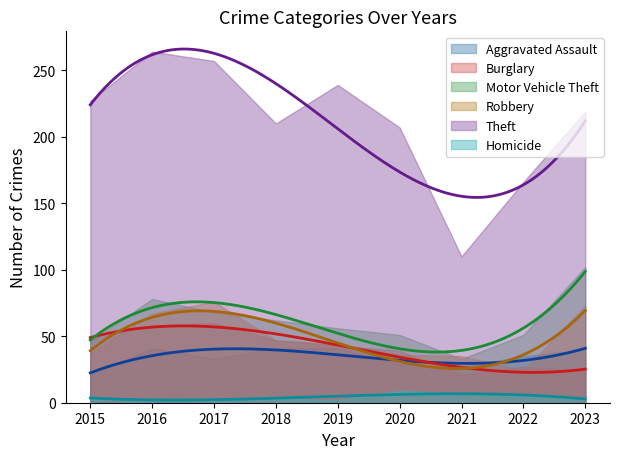

What is the maximum value for Motor Vehicle Theft?

102